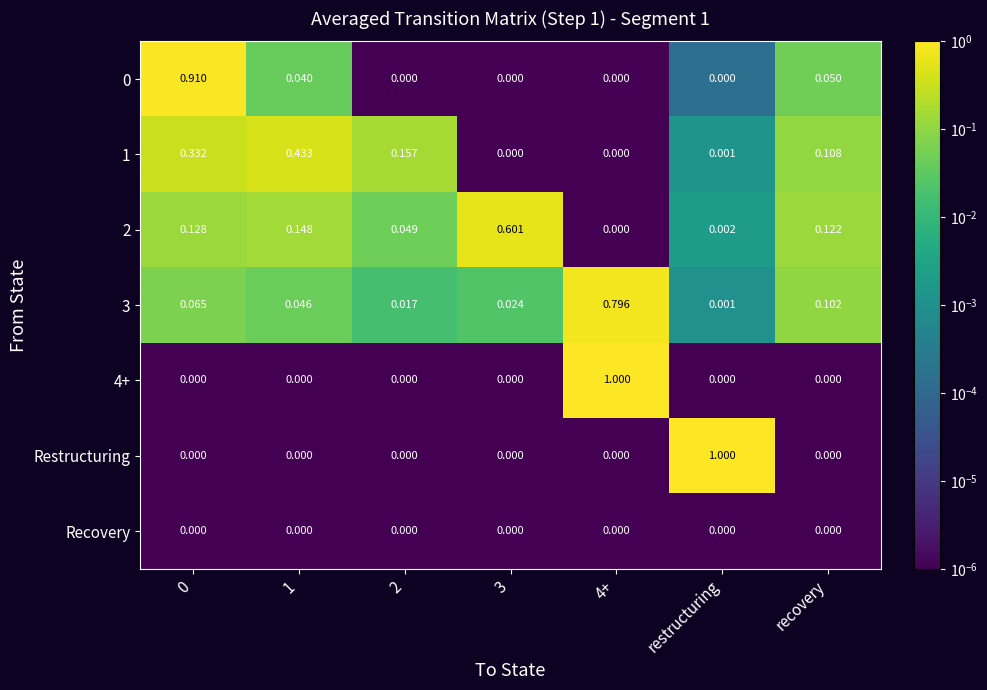

Is the value of 4+ at 0 greater than the value of 1 at recovery?

No